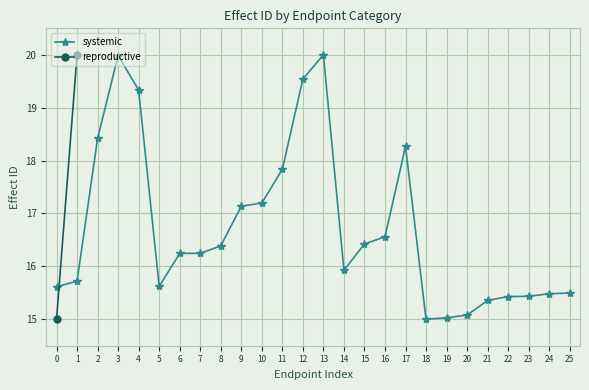

Does the chart display data point markers on the line(s)?

Yes